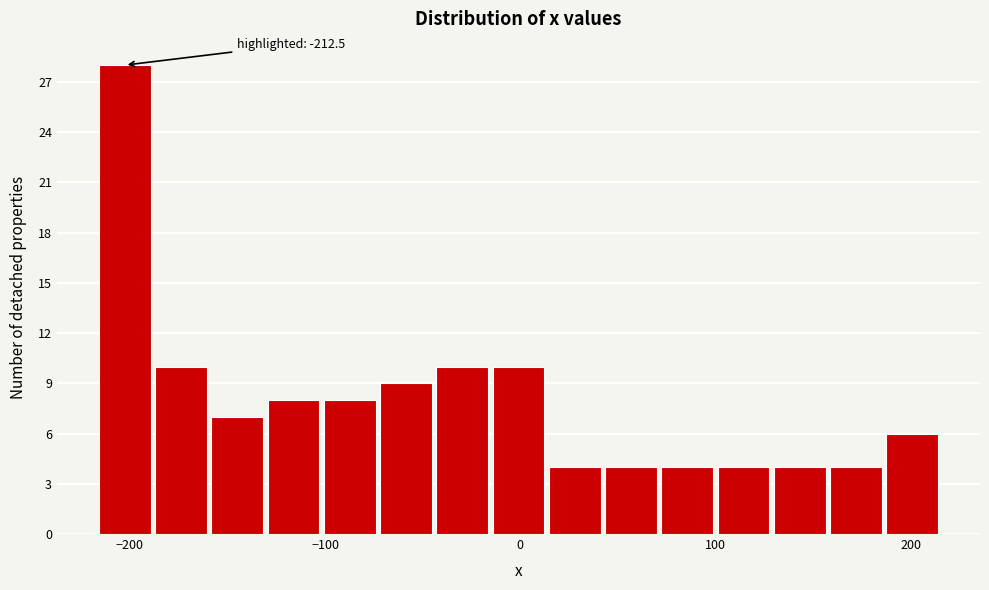

Around what value on the x-axis is the tallest bar? Give the approximate position of its centre, as read against the axis.

-200